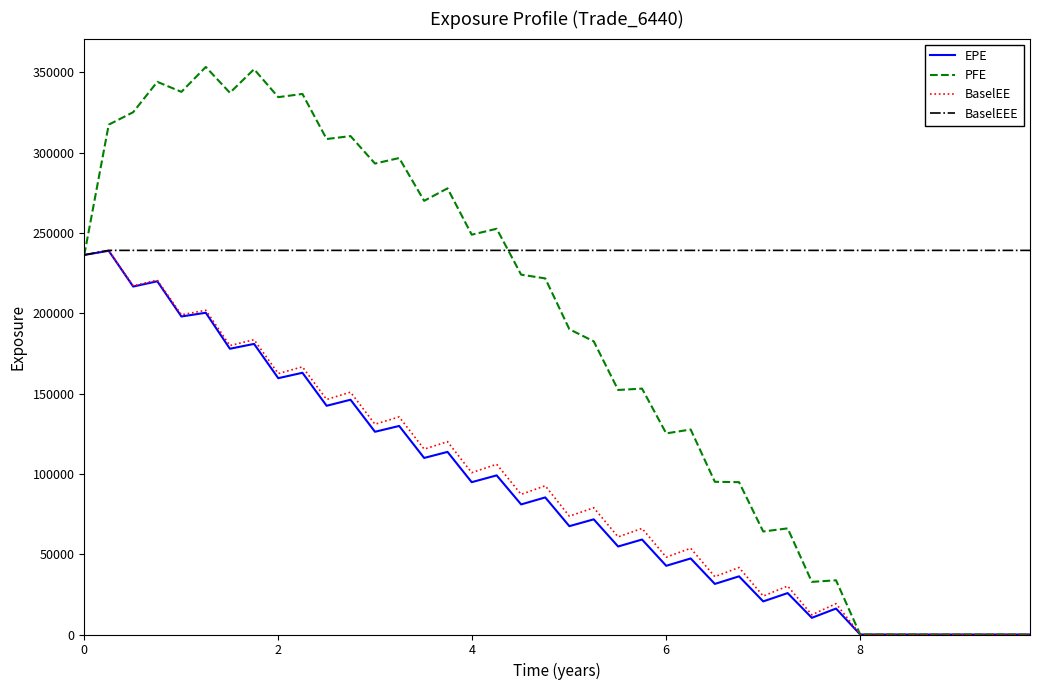

Does the chart have visible grid lines?

No